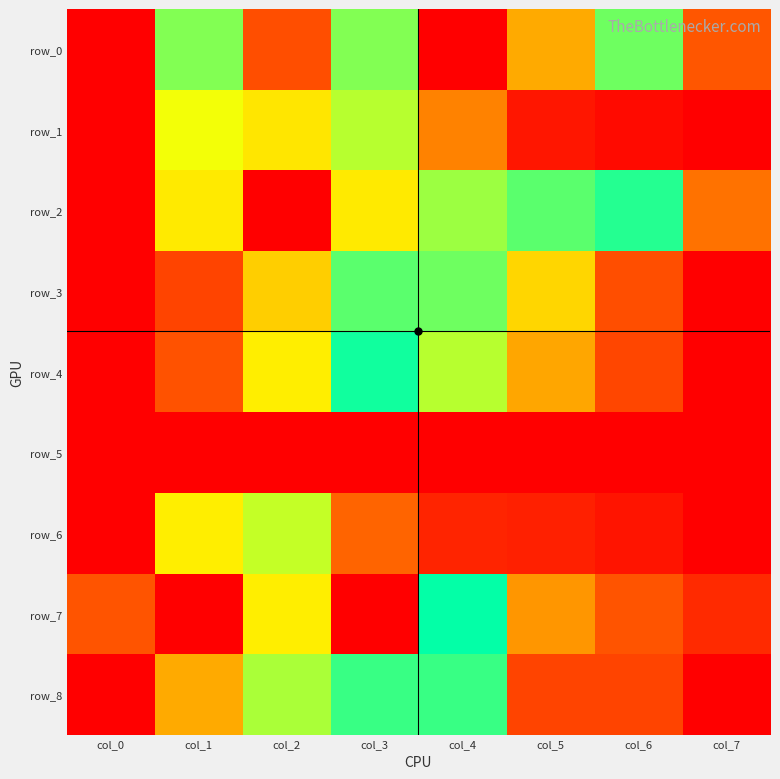

What is the average value of the row_5 series?

0.9